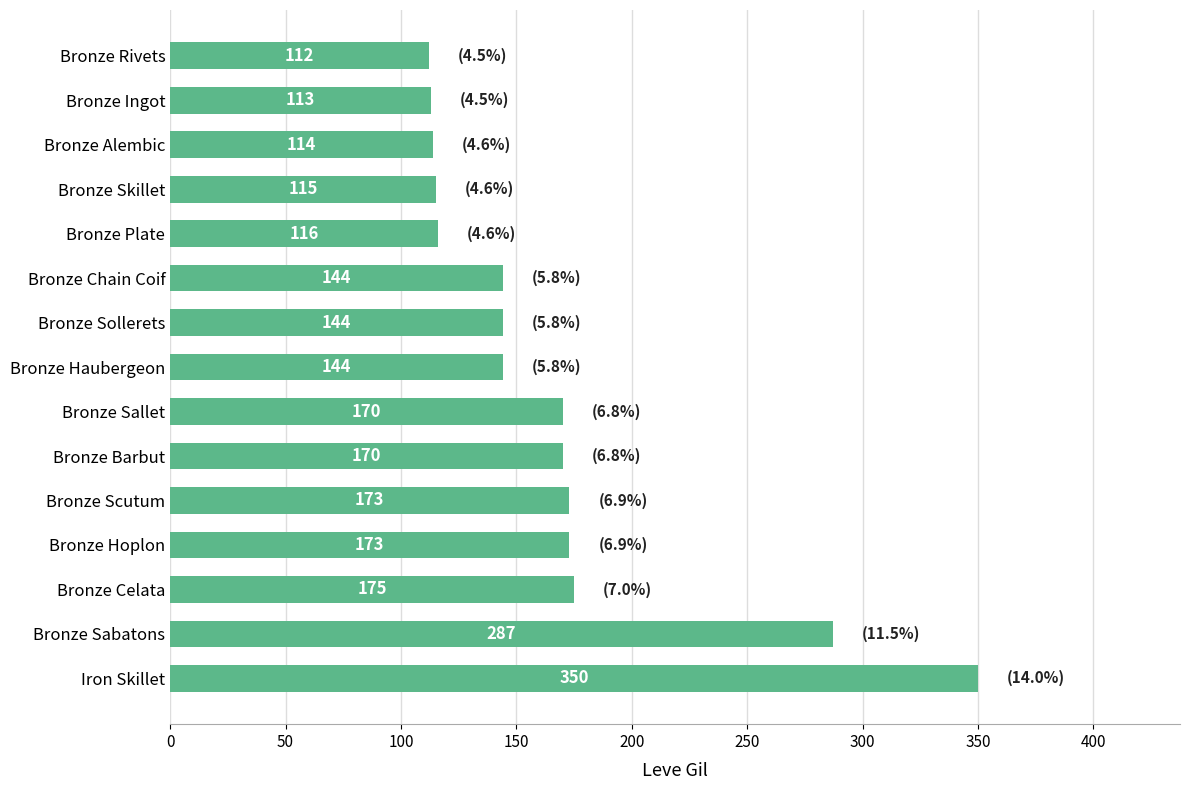

Which category has the lowest value across all series?

Bronze Rivets